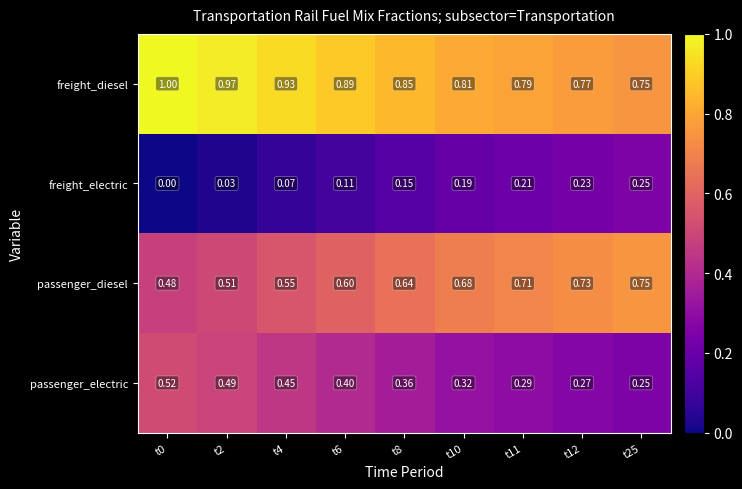

Which series has the largest total across all categories?

freight_diesel